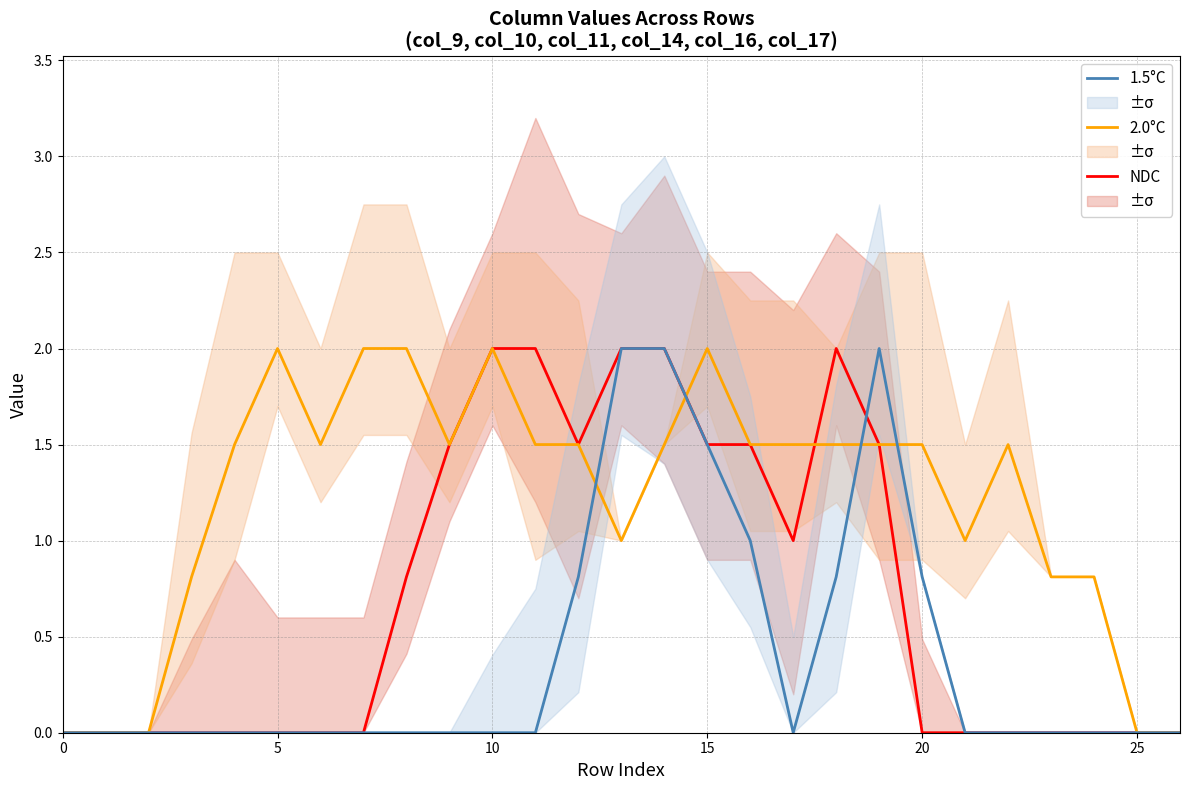

What is the approximate value of NDC at 10?

2.0